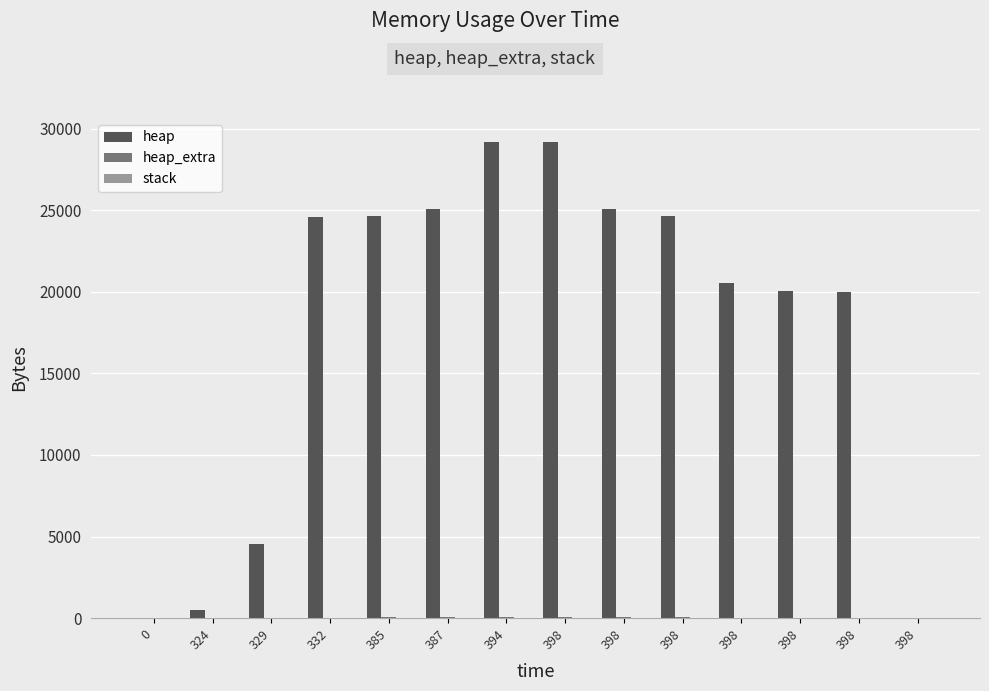

Are the bars horizontal?

No